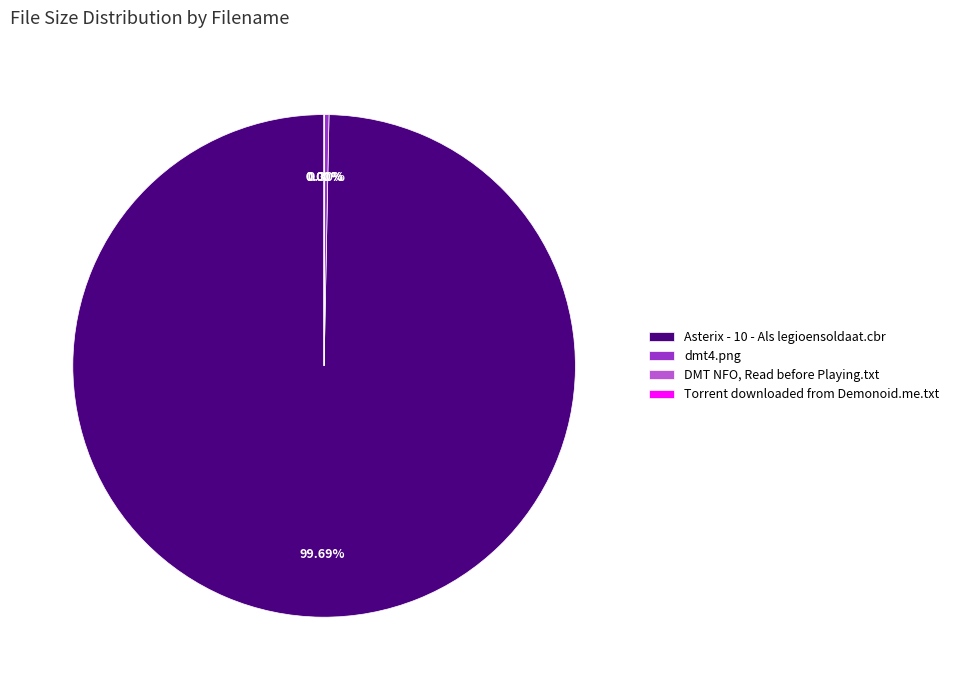

Does dmt4.png represent more than half of the total?

No